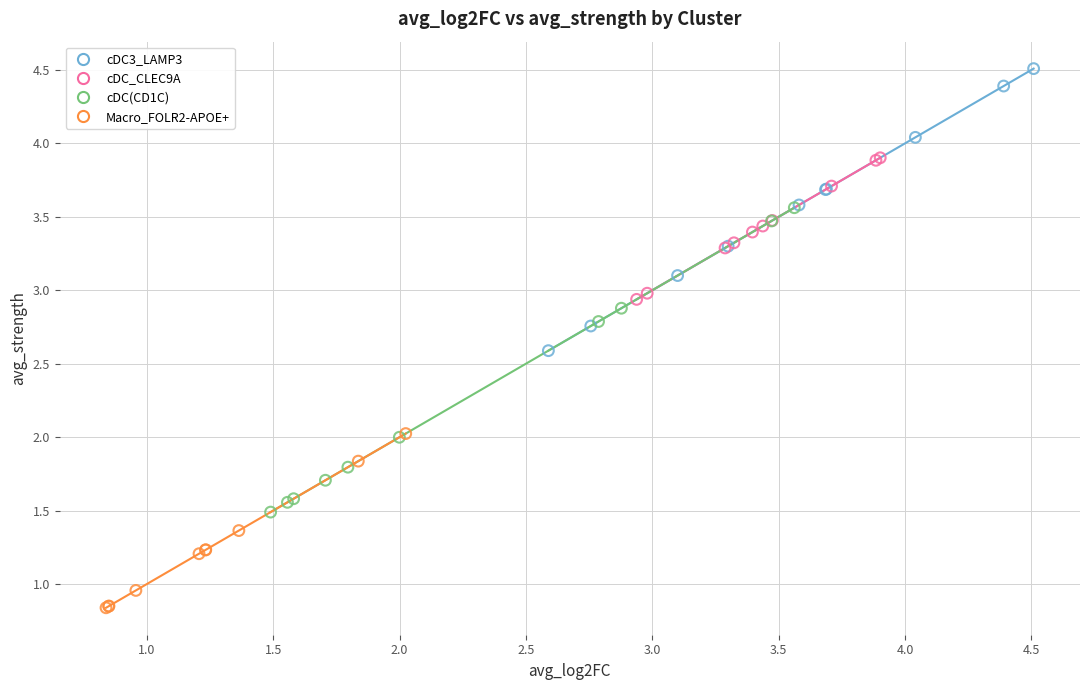

Which series reaches the minimum Y coordinate?

Macro_FOLR2-APOE+